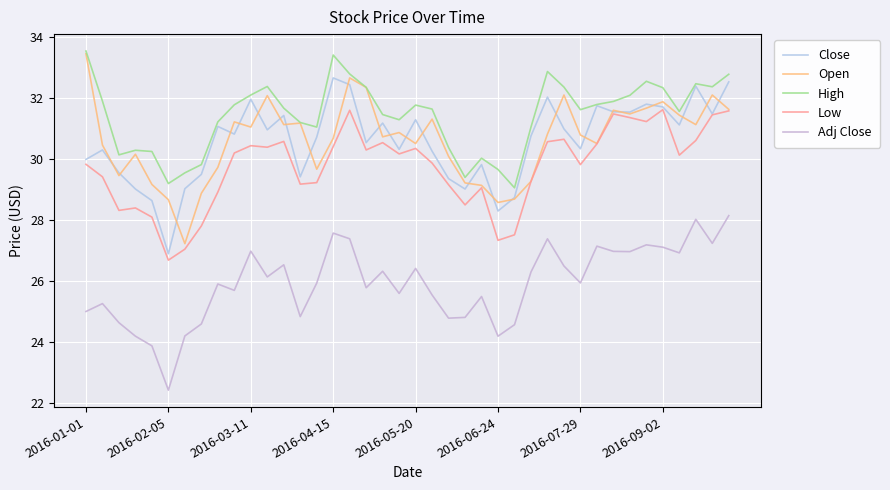

How many lines are shown in the chart?

5